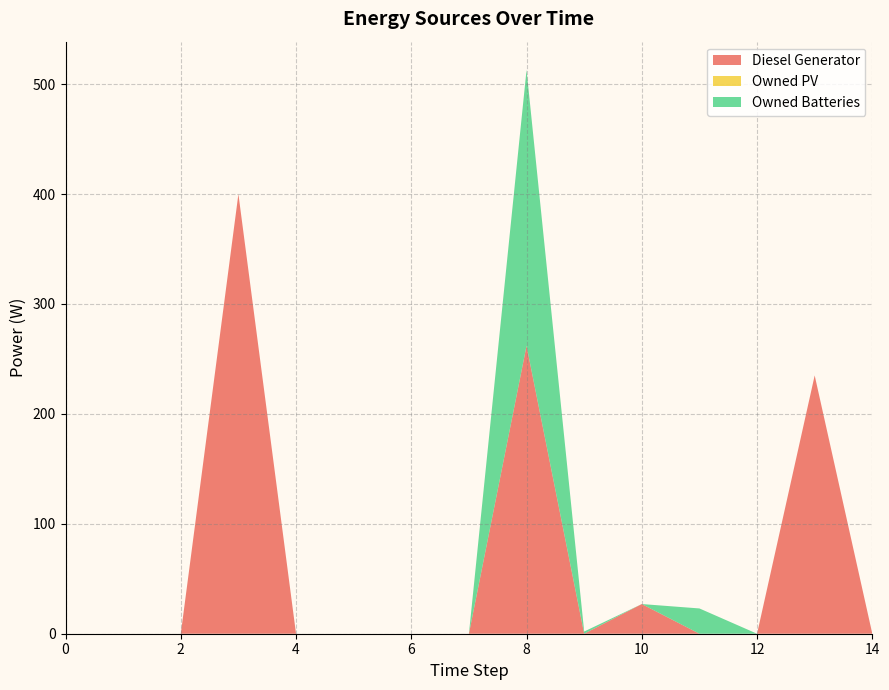

Reading right to left, list all the values displayed in this chart.

Diesel Generator: 14=0.0	13=235.0	12=0.0	11=0.0	10=27.0	9=0.0	8=262.0	7=0.0	6=0.0	5=0.0	4=0.0	3=400.0	2=0.0	1=0.0	0=0.0
Owned PV: 14=0.0	13=0.0	12=0.0	11=0.0	10=0.0	9=0.0	8=0.0	7=0.0	6=0.0	5=0.0	4=0.0	3=0.0	2=0.0	1=0.0	0=0.0
Owned Batteries: 14=0.0	13=0.0	12=0.0	11=23.0	10=0.0	9=2.0	8=251.0	7=0.0	6=0.0	5=0.0	4=0.0	3=0.0	2=0.0	1=0.0	0=0.0